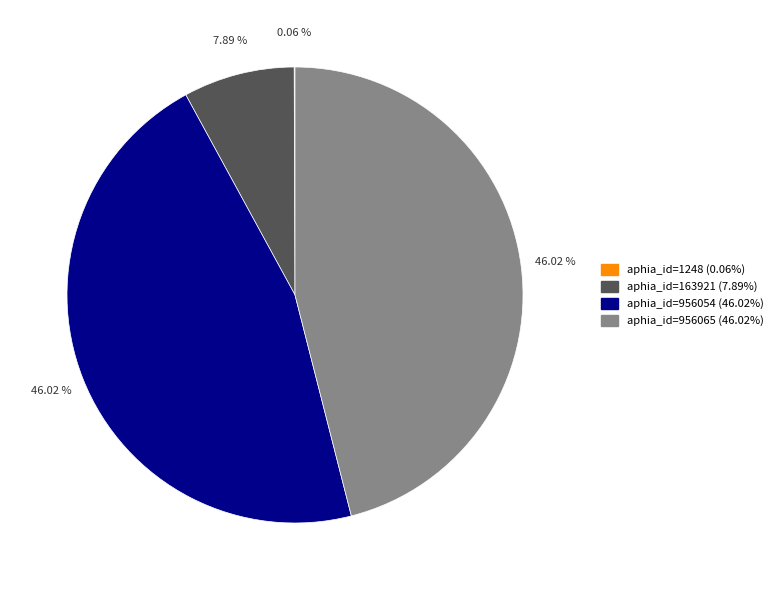

Is aphia_id=163921 (7.89%) the majority of the pie?

No